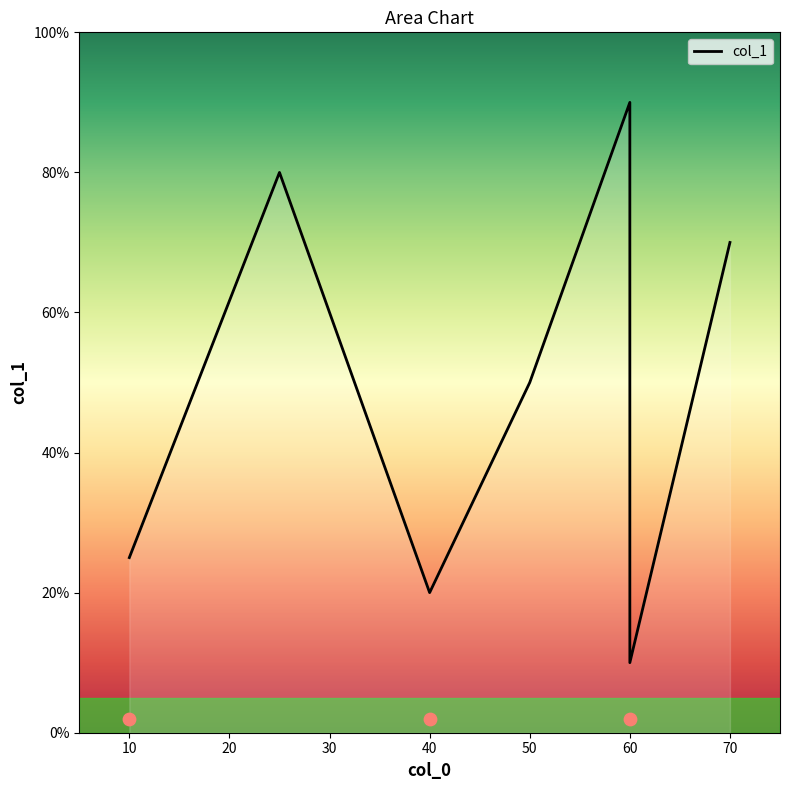

Which has a higher value, 10 or 60?

60